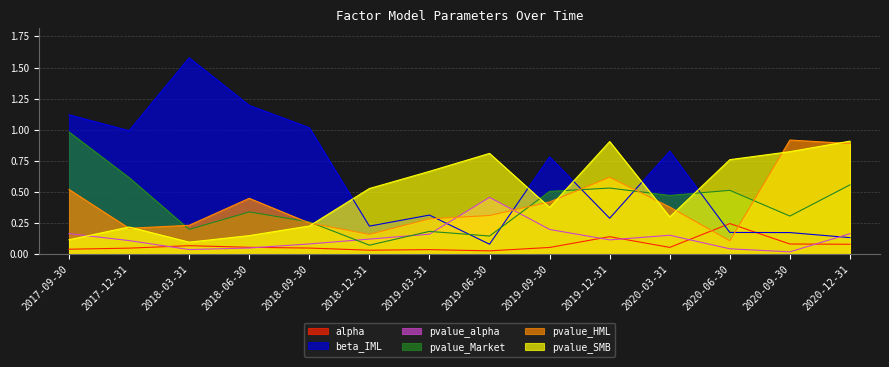

List the series in order of their peak value, lowest first.

alpha, pvalue_alpha, pvalue_SMB, pvalue_HML, pvalue_Market, beta_IML